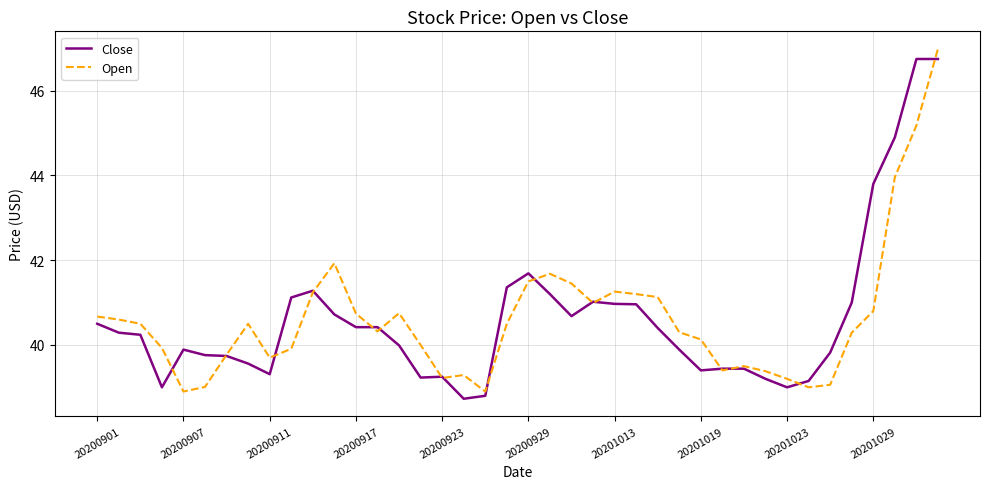

What is the highest value of the Close series?

46.8